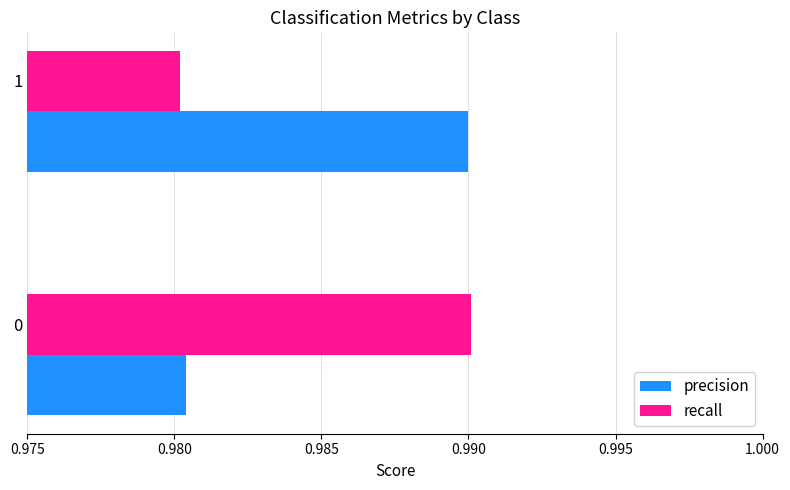

True or false: recall has a value of 0.6 at 0.

False